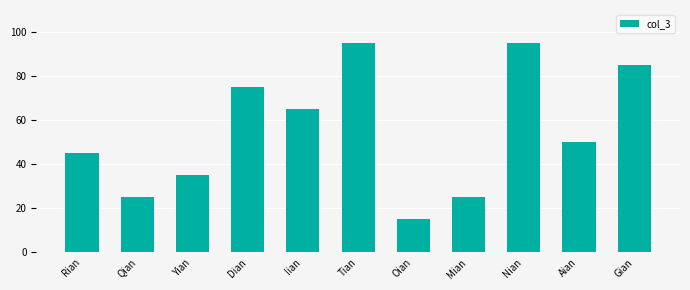

Approximately how many times larger is the value at Aian compared to Iian?

0.8